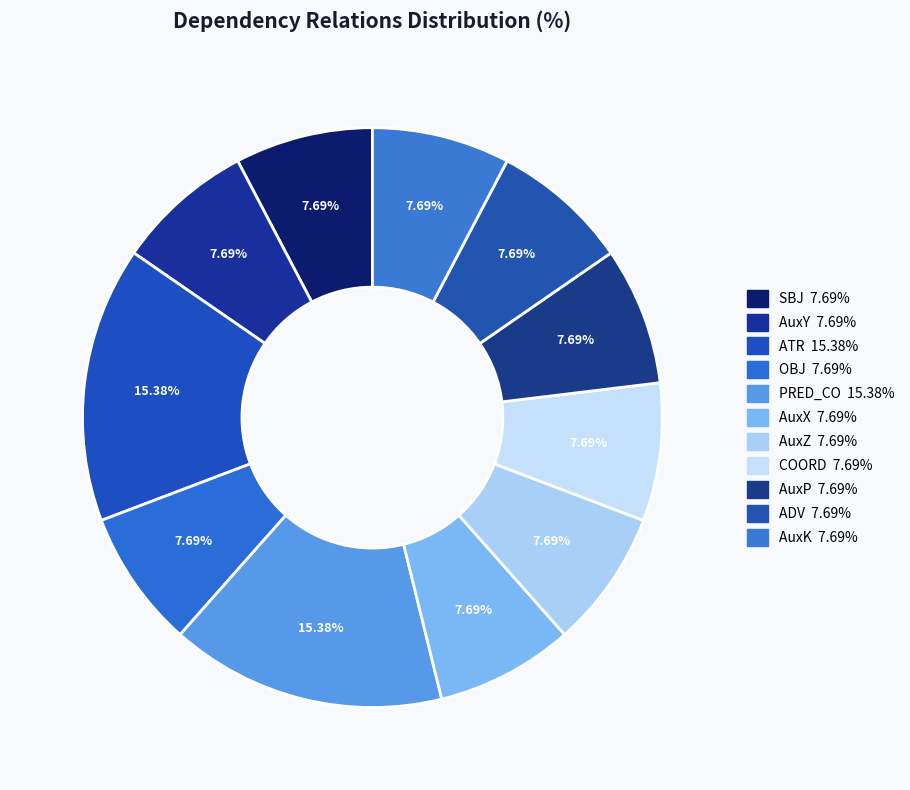

Which slice is the smallest?

SBJ